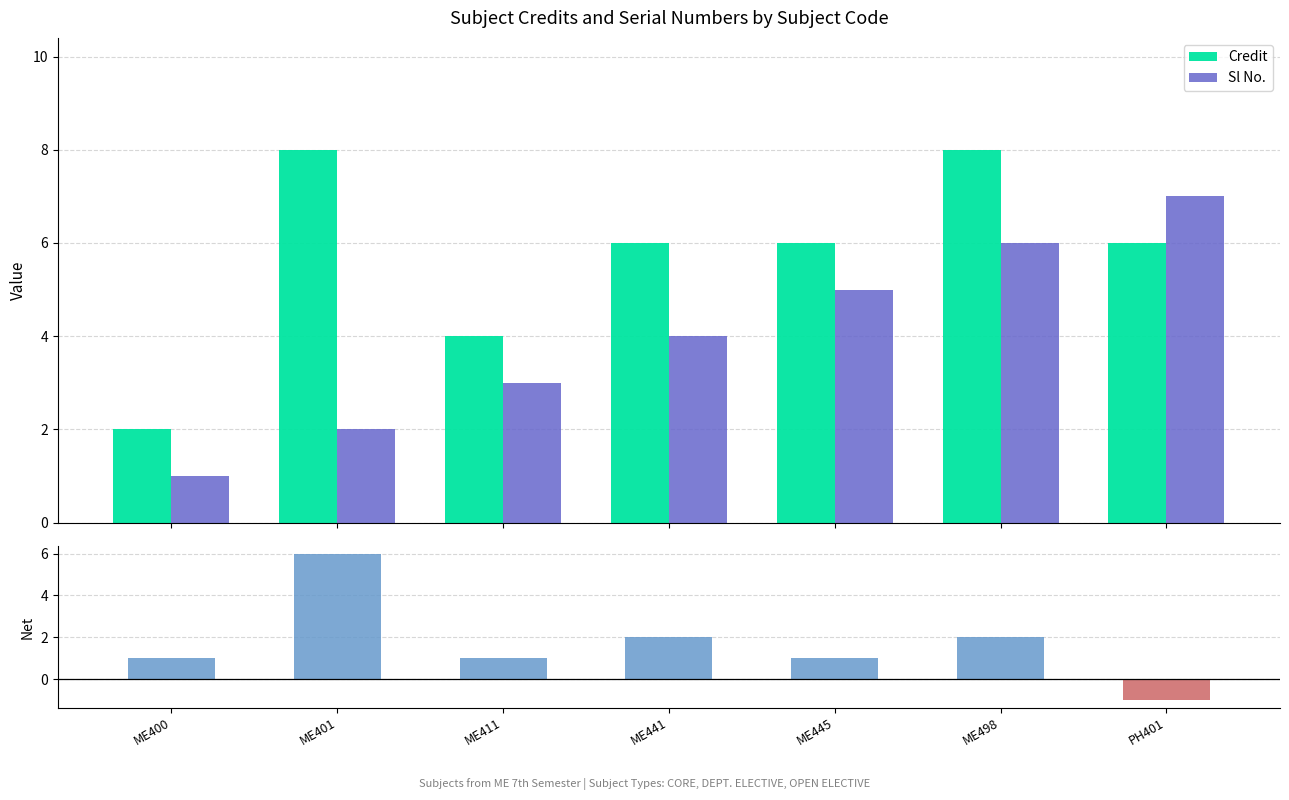

Reading right to left, list all the values displayed in this chart.

Credit: 6	8	6	6	4	8	2
Sl No.: 7	6	5	4	3	2	1
Net (Credit − Sl No.): -1	2	1	2	1	6	1